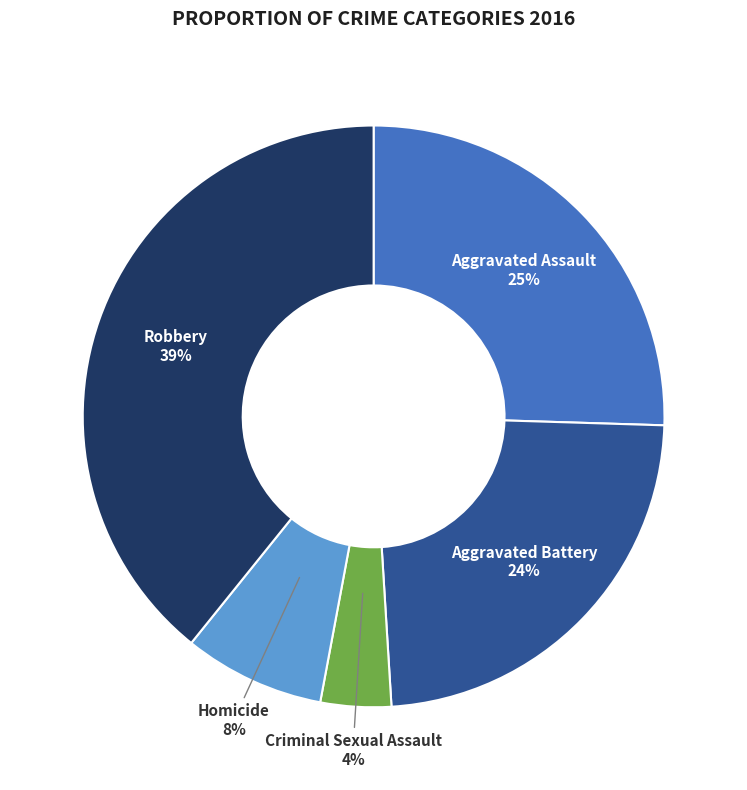

Does any single category account for the majority?

No